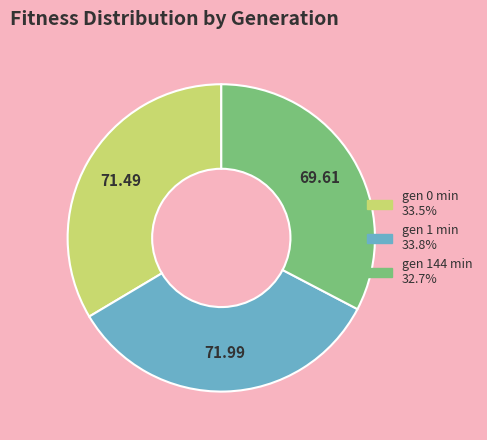

Does any single category account for the majority?

No